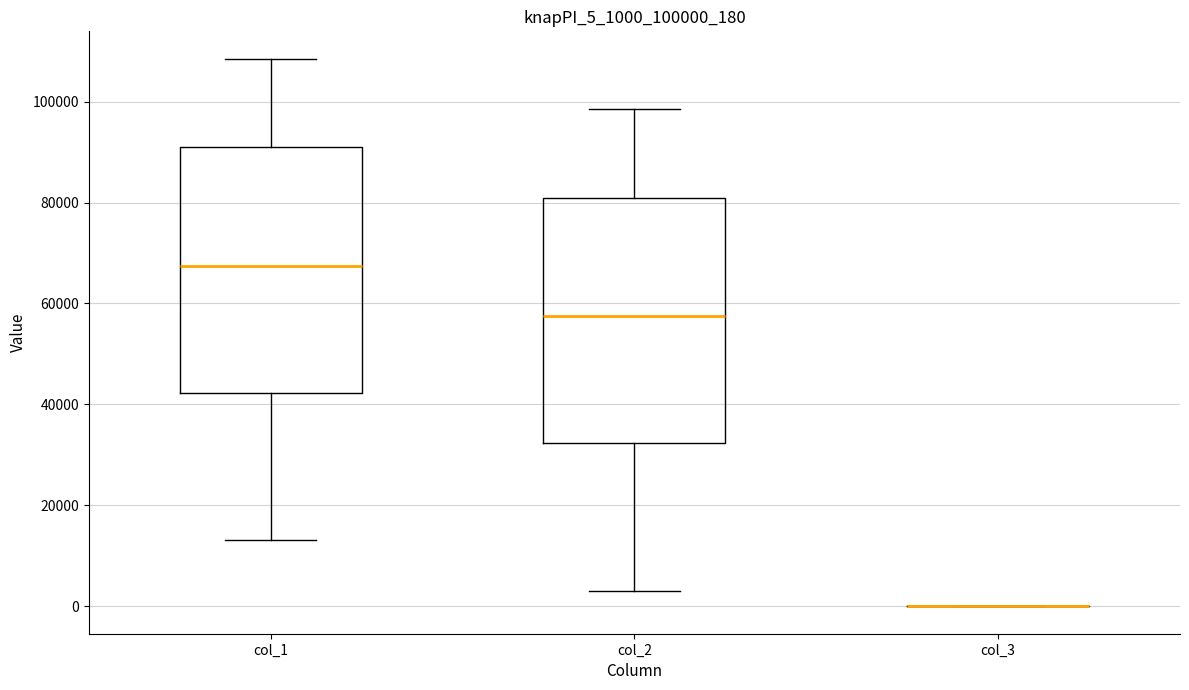

Reading left to right, transcribe this box plot: for each box, give where its median line is, the range the box spans, and where its two whiskers end, as read against the y-axis. The values are not printed on the chart, so give them approximately, as read against the axis.

col_1: median 68000, box 42000 to 92000, whiskers 14000 to 108000
col_2: median 58000, box 32000 to 80000, whiskers 4000 to 98000
col_3: box collapsed to a line at 0, whiskers 0 to 0